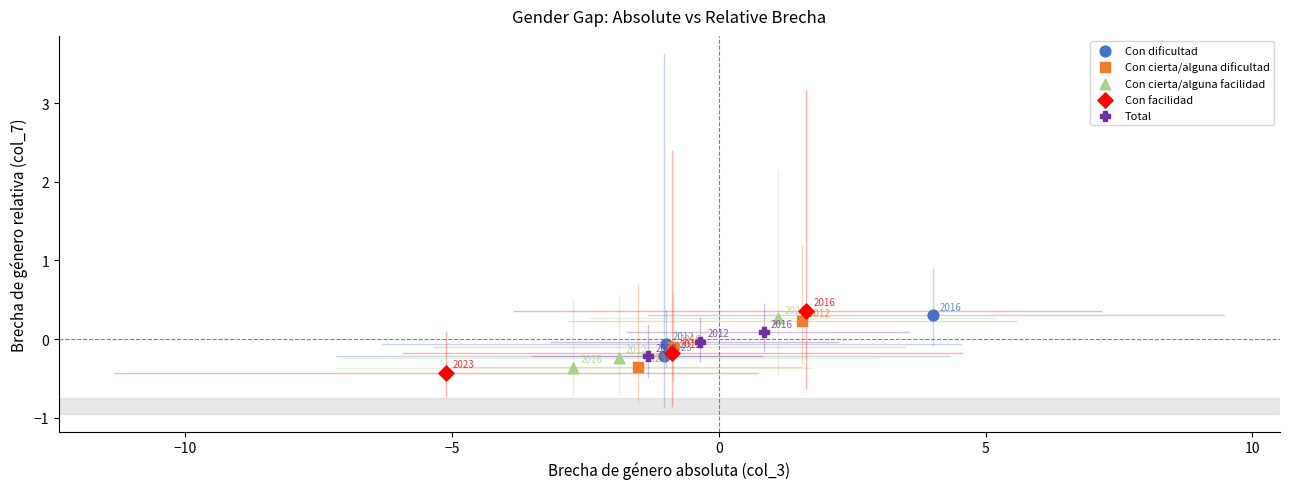

Which series reaches the maximum Y coordinate?

Con facilidad